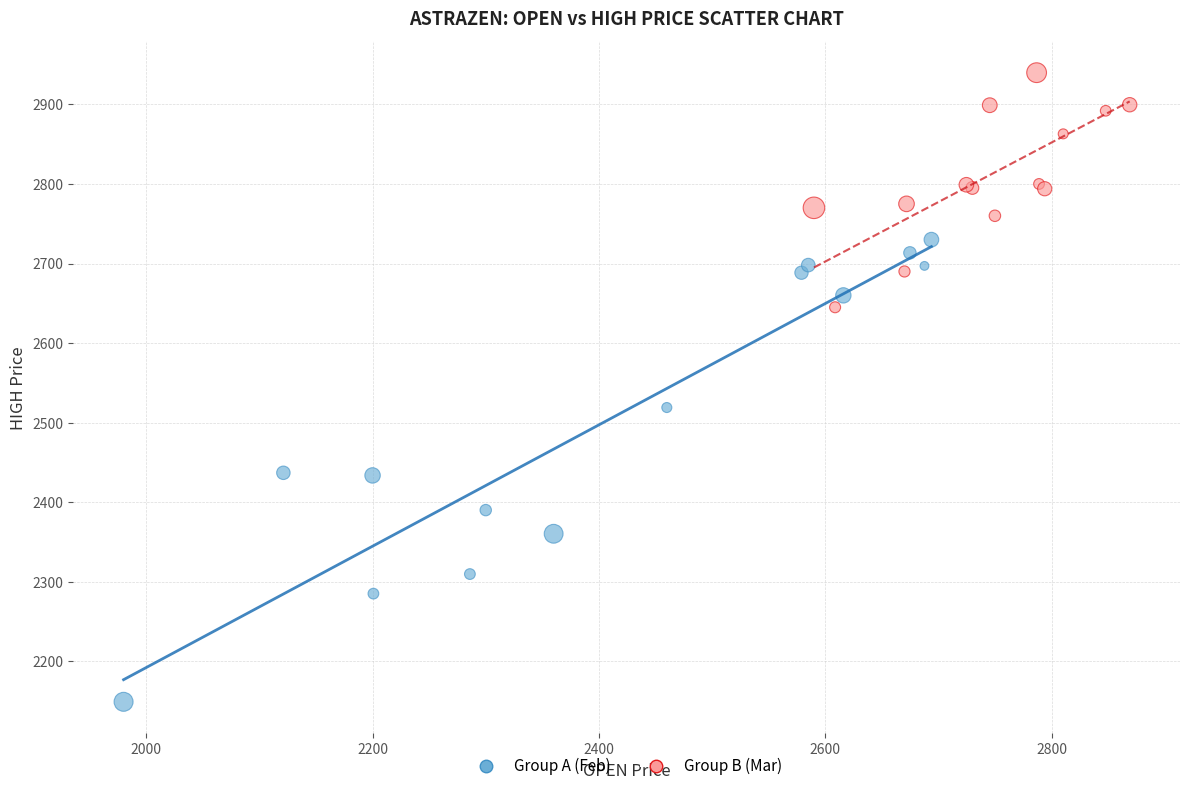

Which series contains the lowest Y value?

Group A (Feb)